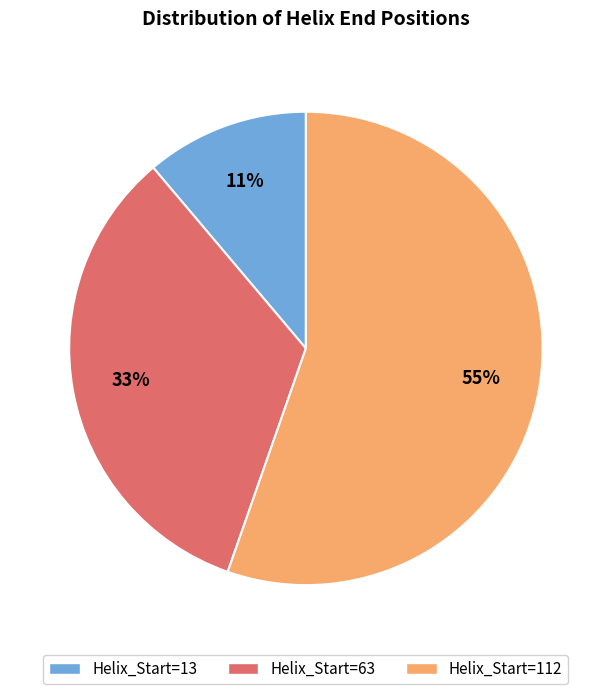

How many slices are in this pie chart?

3